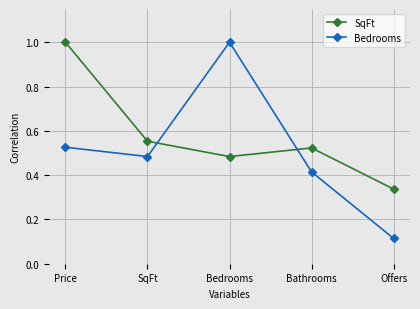

What is the sum of the SqFt values at Offers and Bathrooms?

0.9